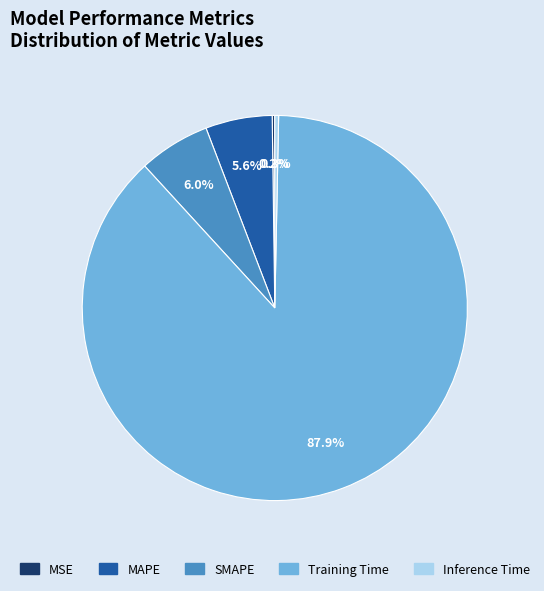

Which category has the biggest portion of the pie?

Training Time